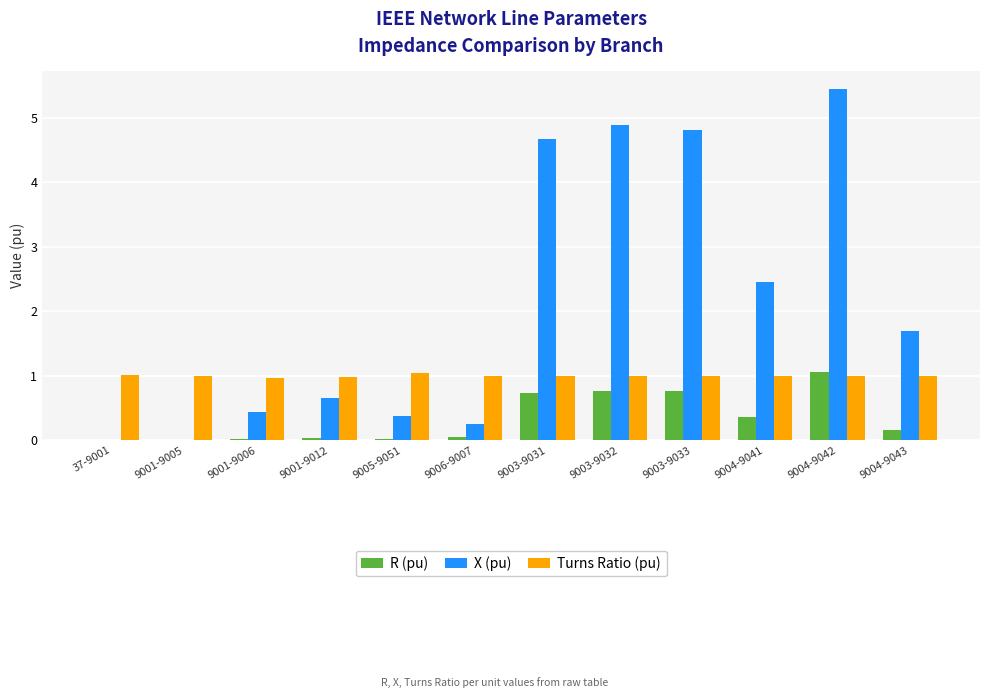

What is the spread (max minus min) of values at 37-9001?

1.0